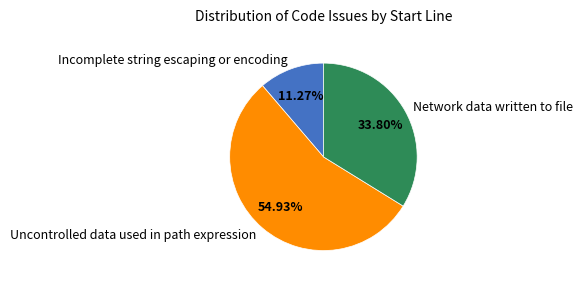

What percentage is NOT represented by Incomplete string escaping or encoding?

88.7%